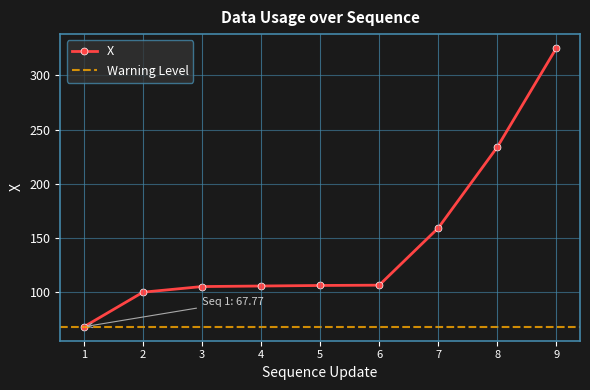

What is the smallest value displayed?

67.8